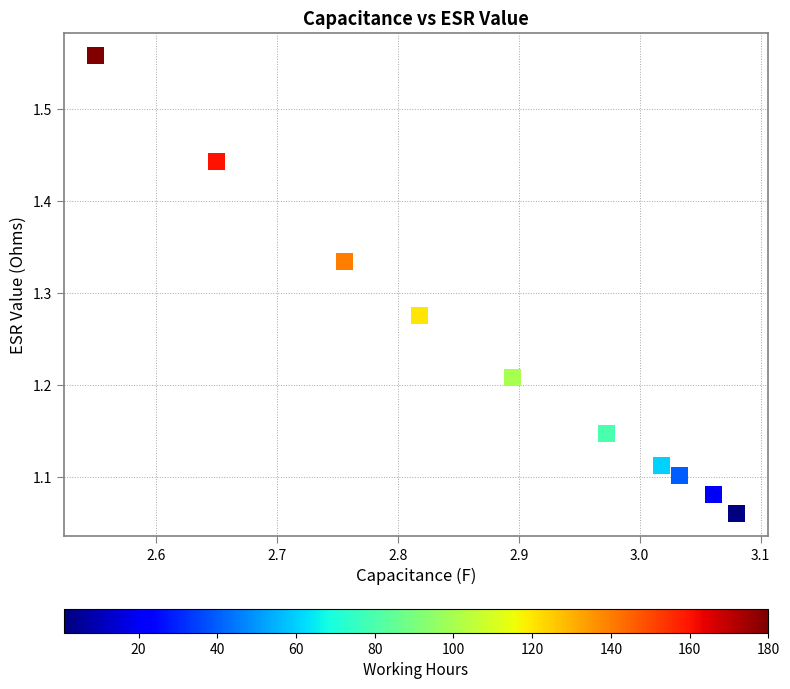

What is the range of Y values (max minus min)?

0.5